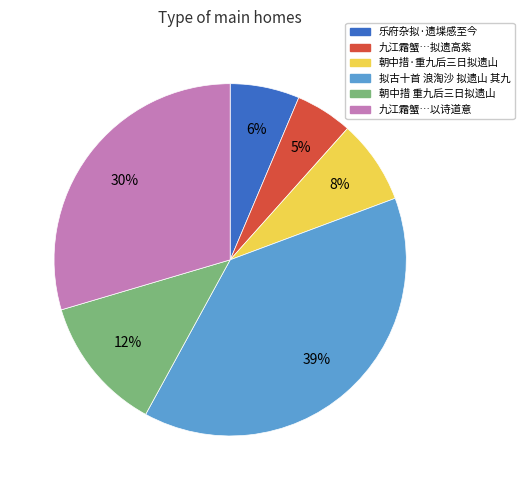

To the nearest percent, what is the average slice percentage?

17%